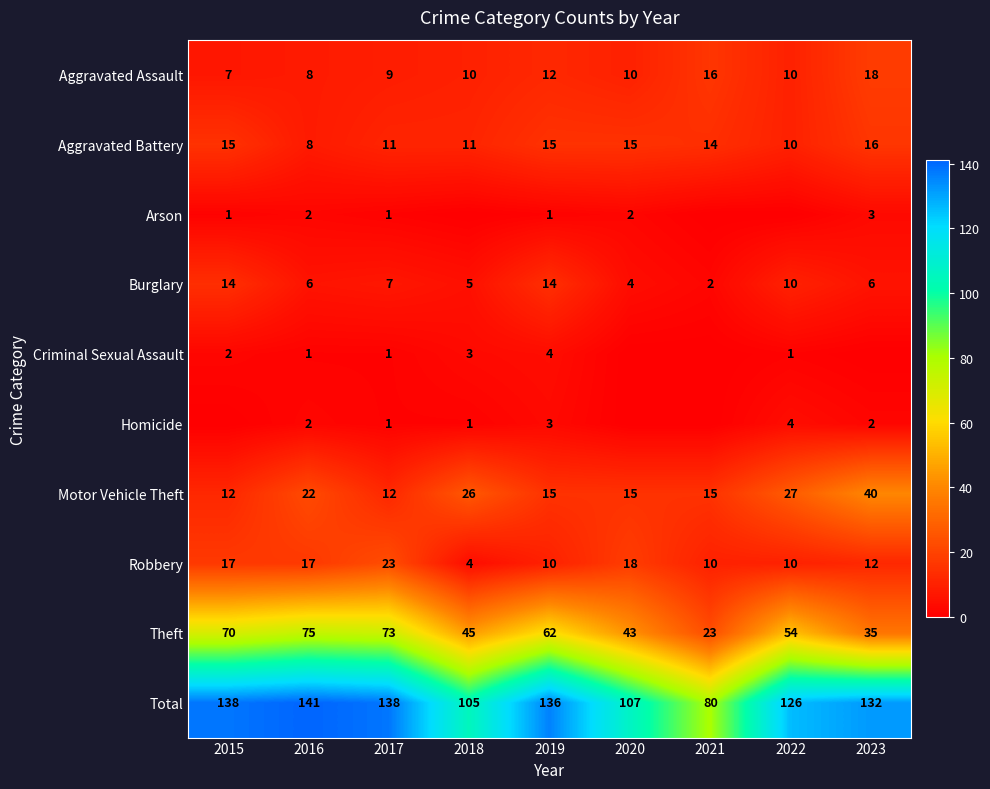

At which label does Motor Vehicle Theft reach its peak?

2023